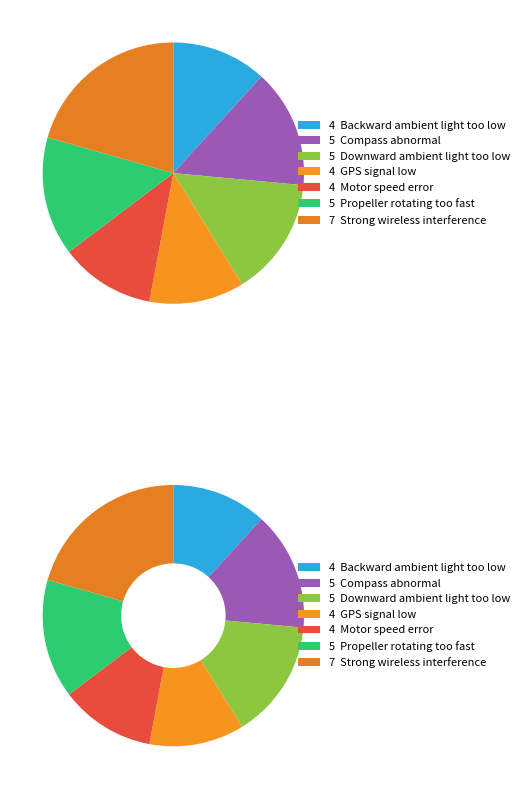

What percentage is the Downward ambient light too low slice, to the nearest percent?

15%